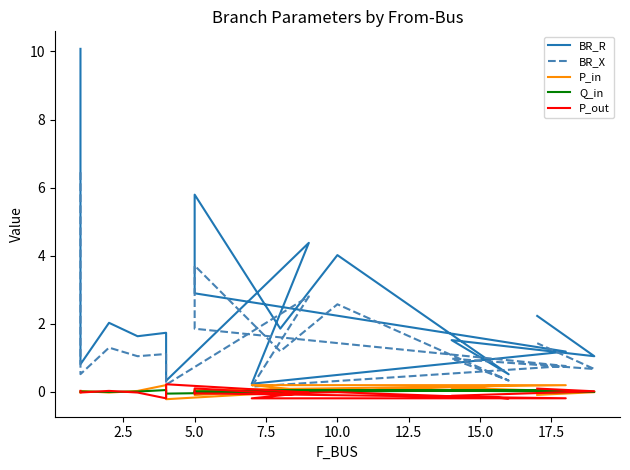

What are all the series names shown in the legend?

BR_R, BR_X, P_in, Q_in, P_out